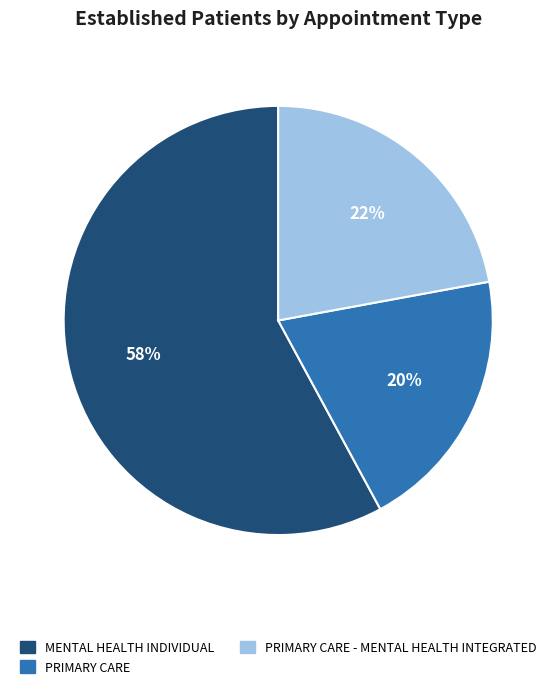

Is PRIMARY CARE the majority of the pie?

No